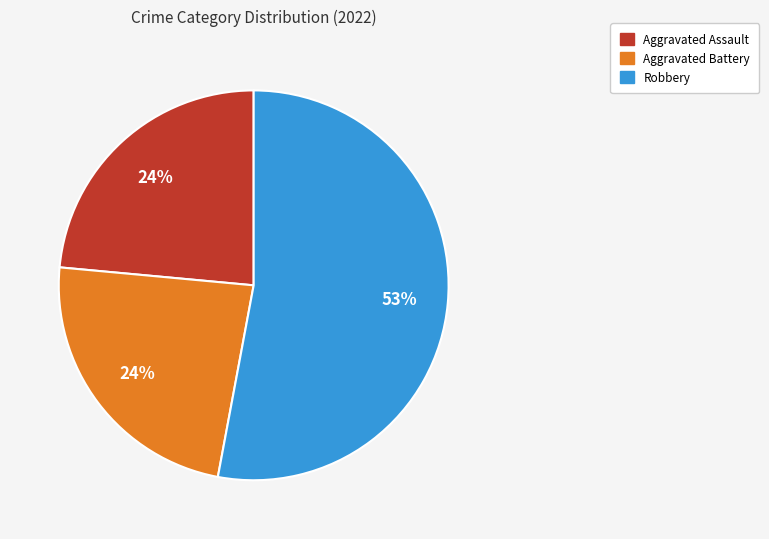

Is there a majority slice in this chart?

Yes